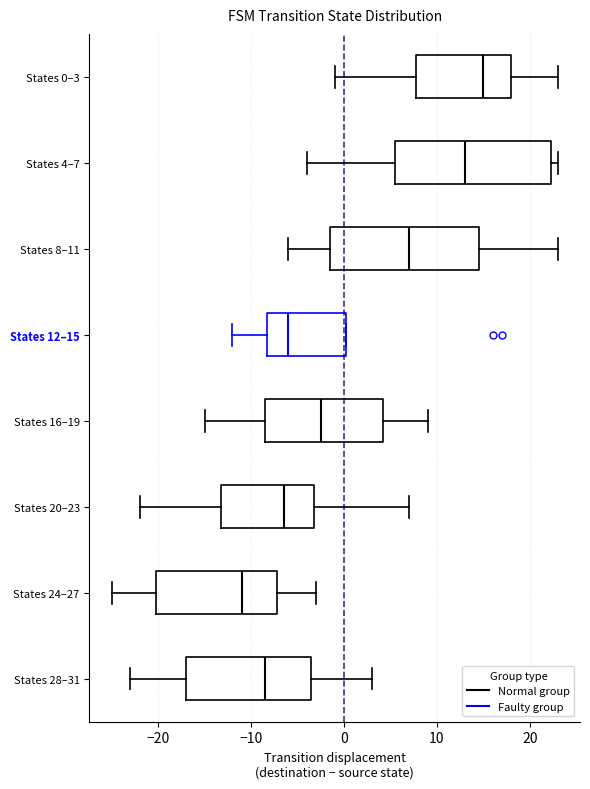

Where is the left edge of the box for States 8–11 on the x-axis? The values are not printed on the chart, so give them approximately, as read against the axis.

-1